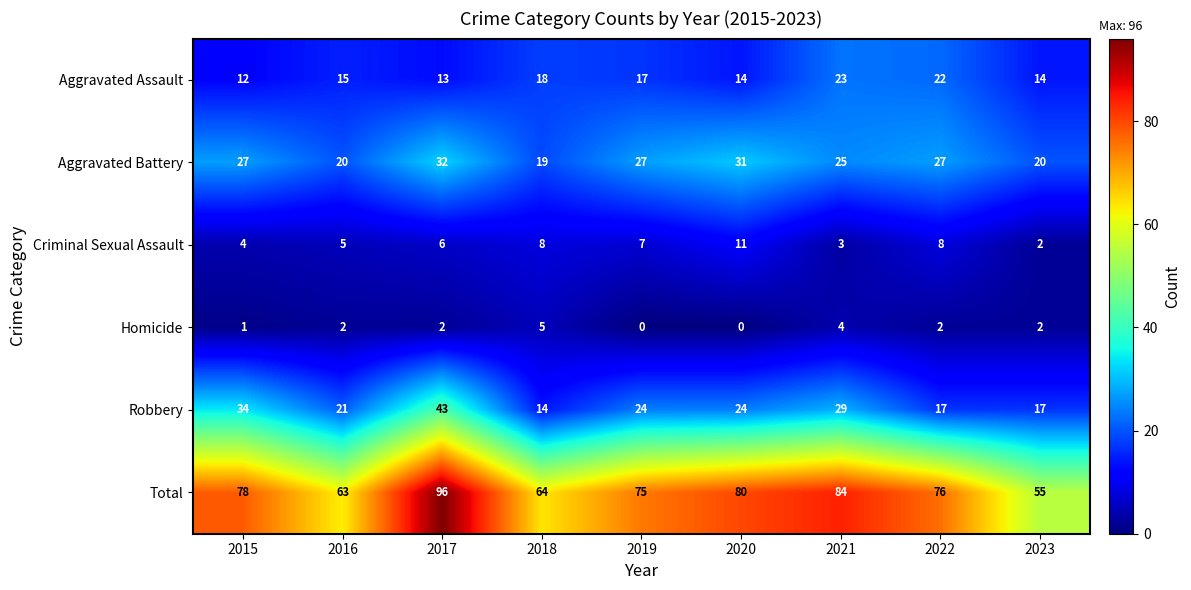

True or false: Aggravated Assault has a value of 15 at 2016.

True